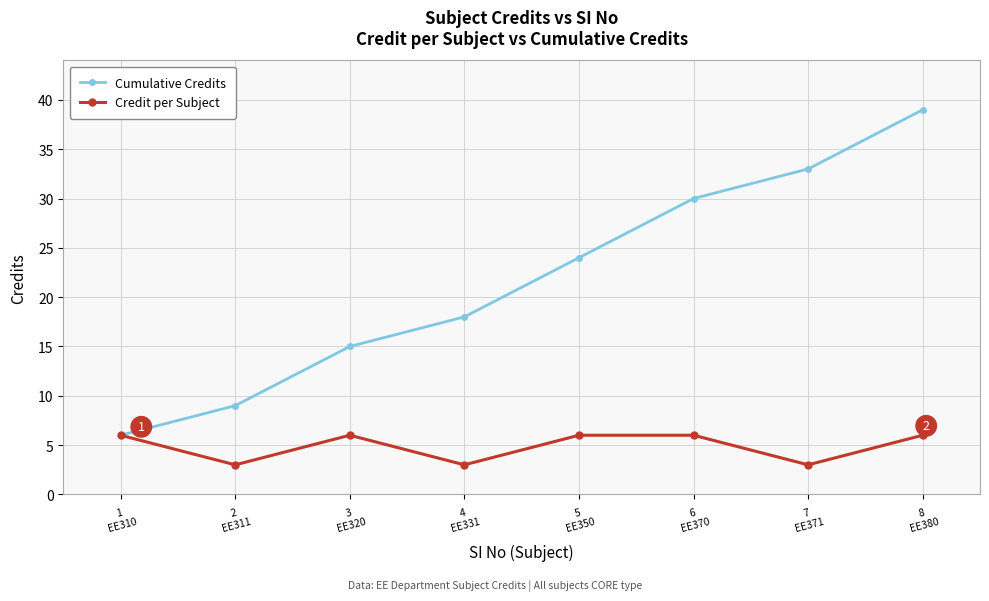

Which series has the largest range (max minus min)?

Cumulative Credits